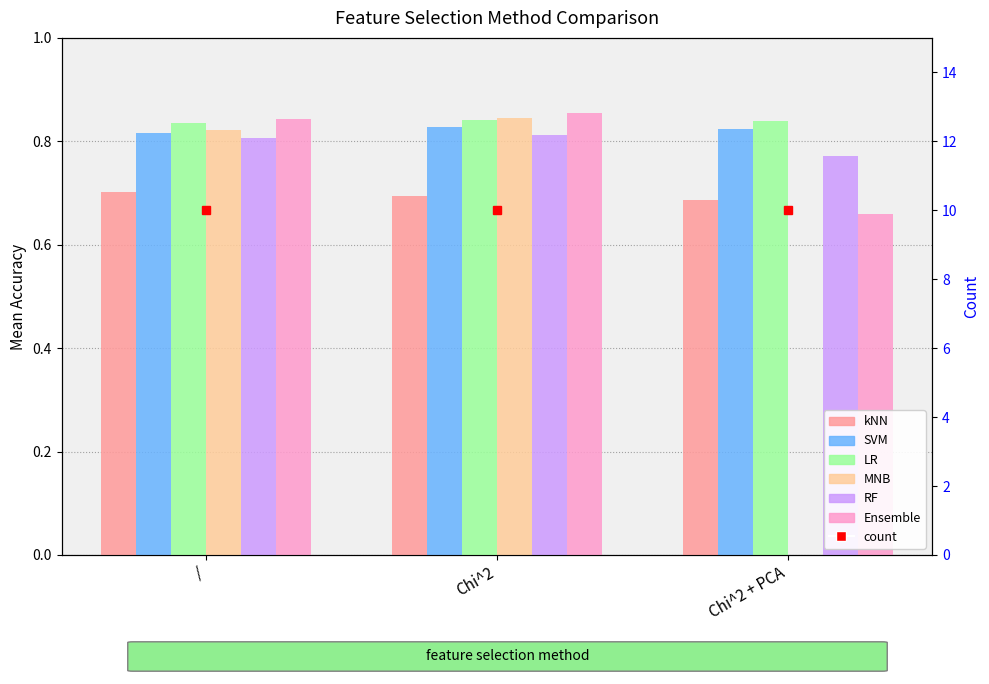

Which has a higher value, / or Chi^2 + PCA?

/